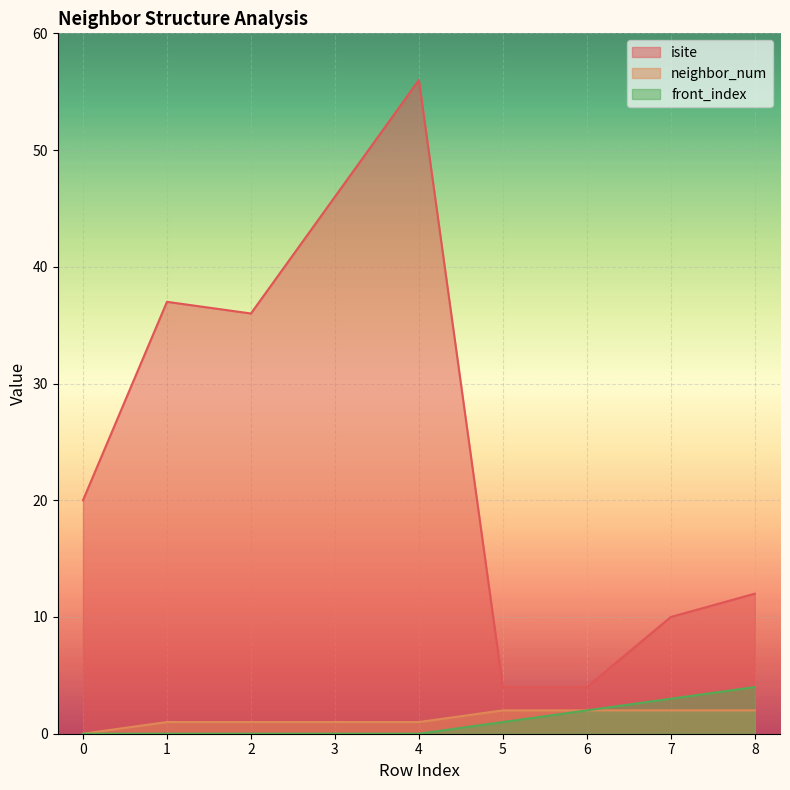

The value of front_index at 4 is -3. True or false?

False